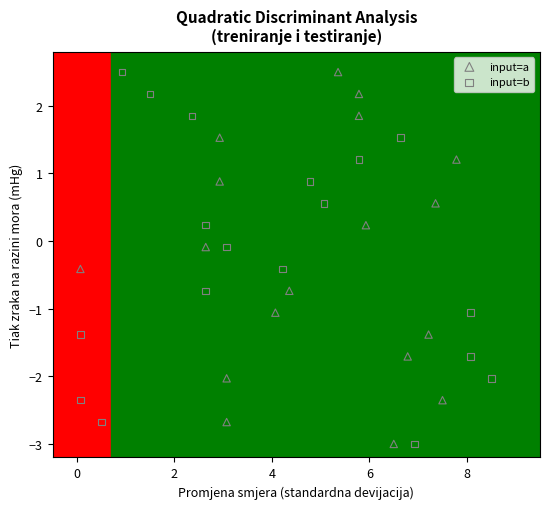

What are all the series names shown in the legend?

input=a, input=b